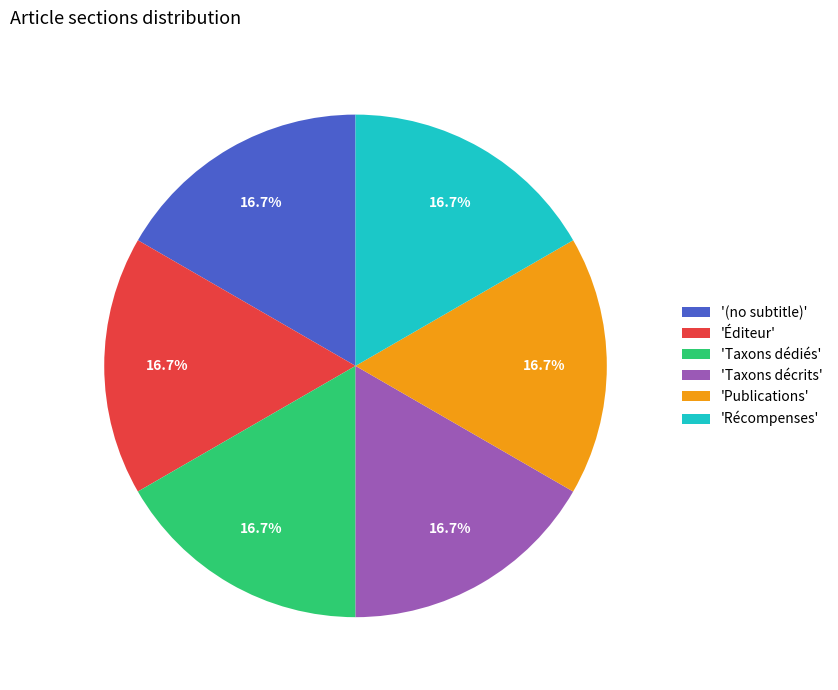

Does 'Taxons dédiés' represent more than half of the total?

No